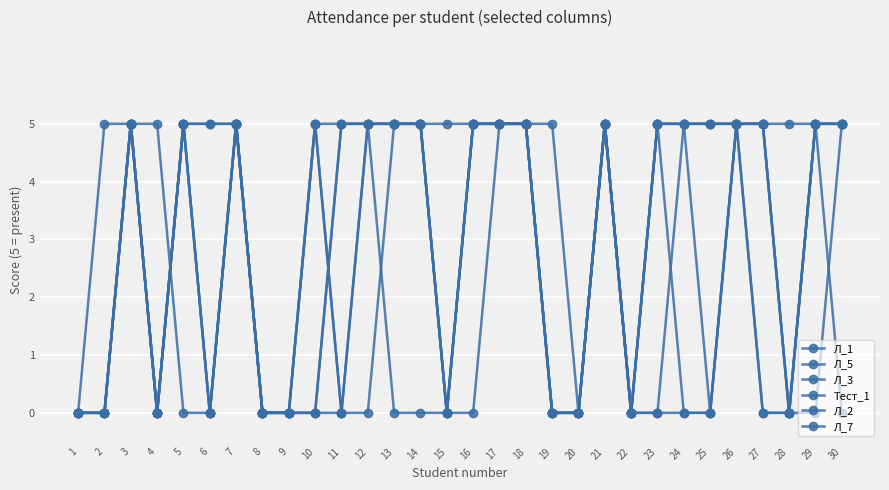

Rank the series by their maximum value, from highest to lowest.

Л_1, Л_5, Л_3, Тест_1, Л_2, Л_7